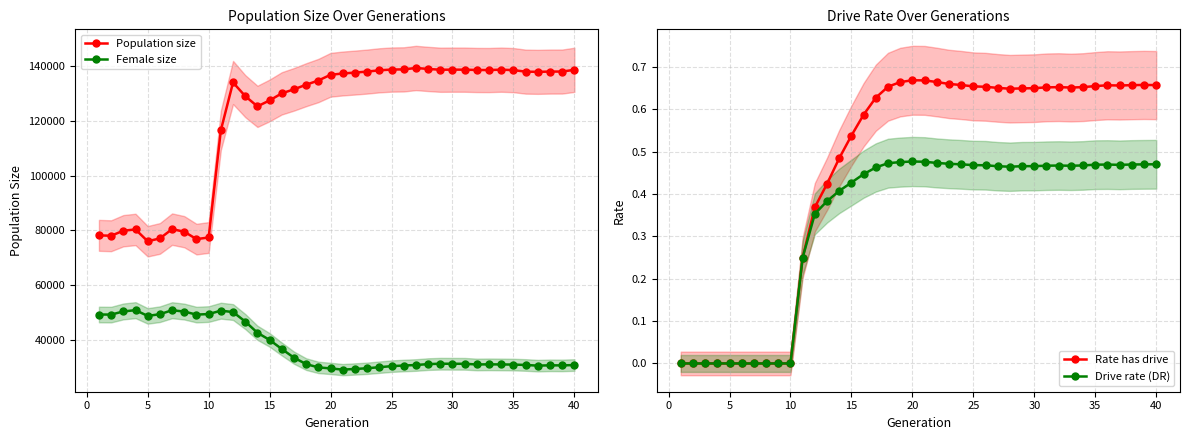

True or false: Population size and Female size intersect in this chart.

False